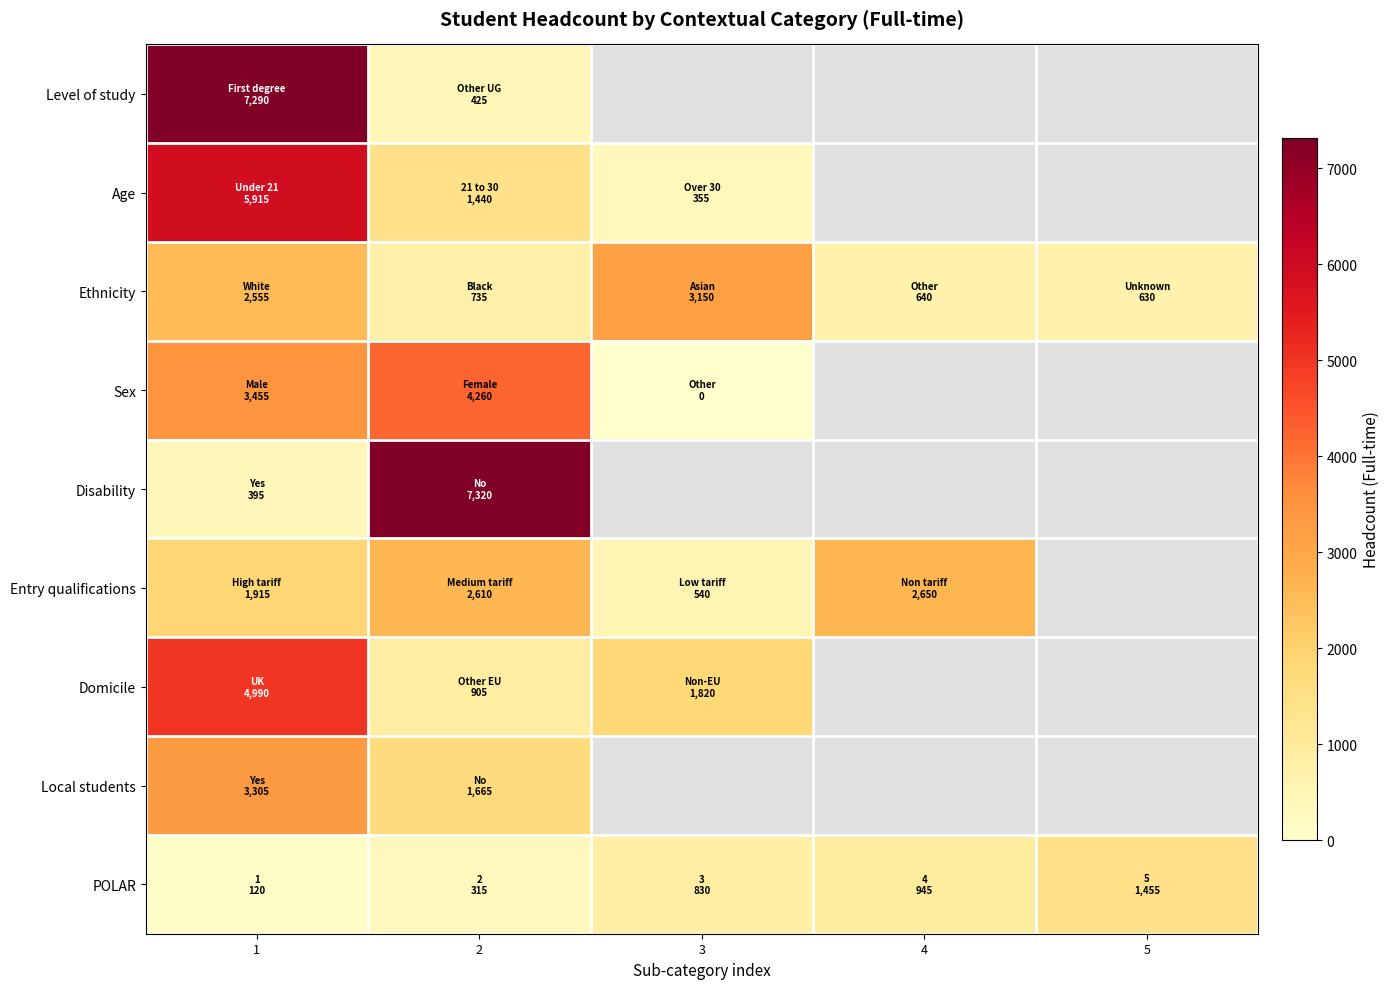

What is the sum of all Ethnicity values?

7710.0